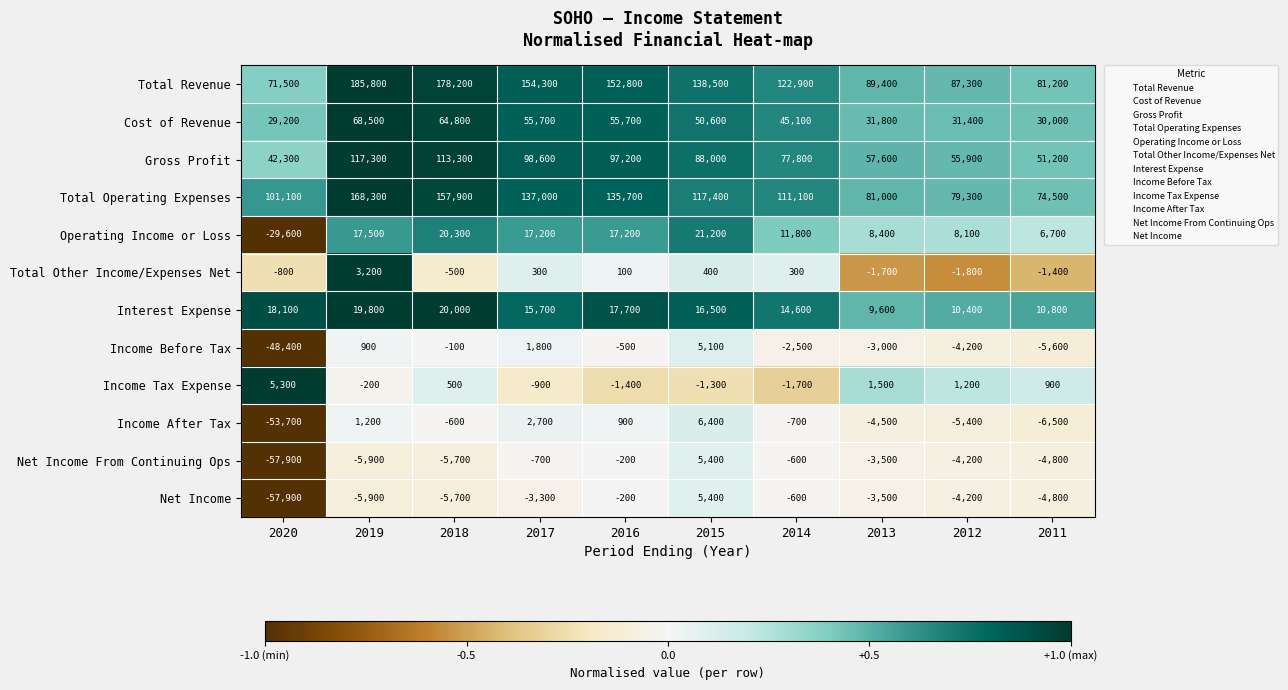

The Income Before Tax series shows 1451 at 2019. True or false?

False